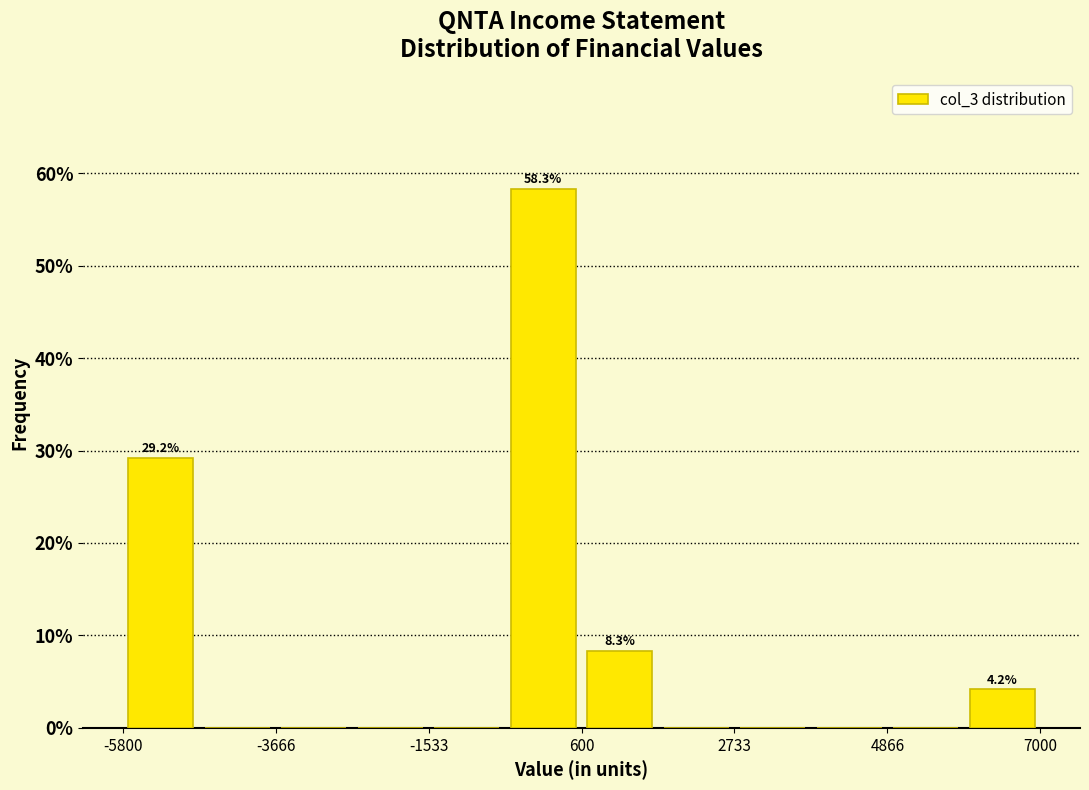

Around what value on the x-axis is the tallest bar? Give the approximate position of its centre, as read against the axis.

0